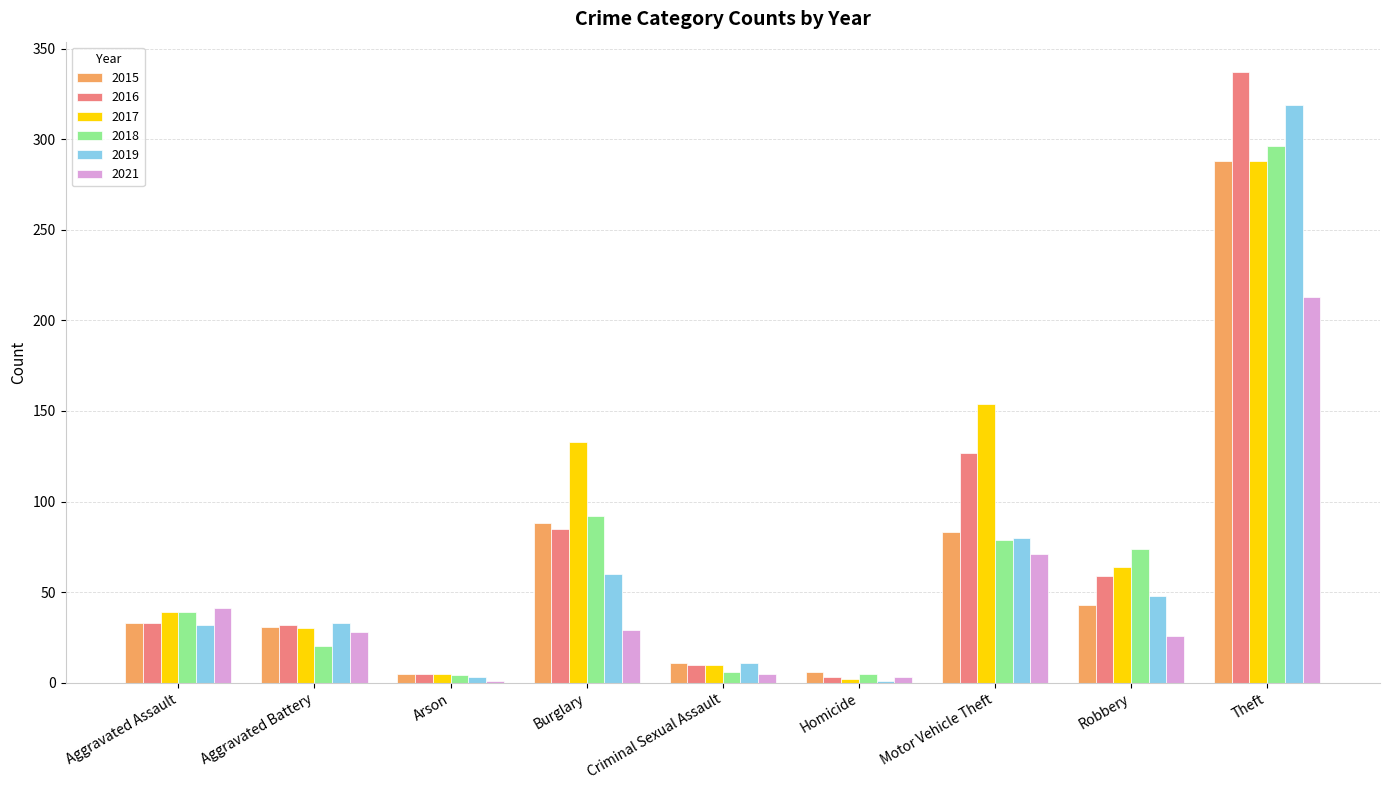

What is the greatest value displayed?

337